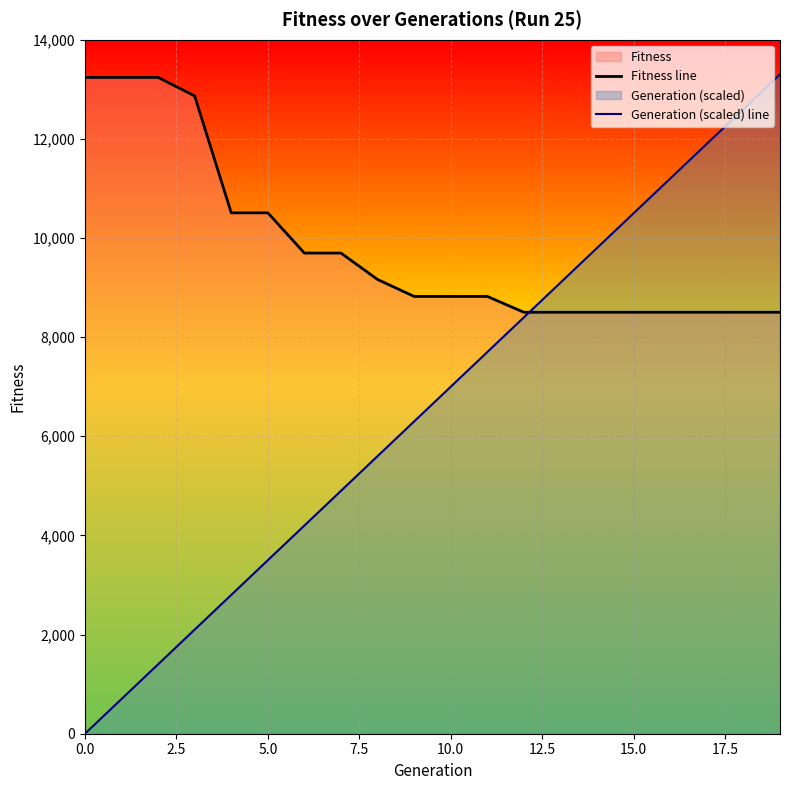

What is the difference between the highest and lowest values at 0.0?

13240